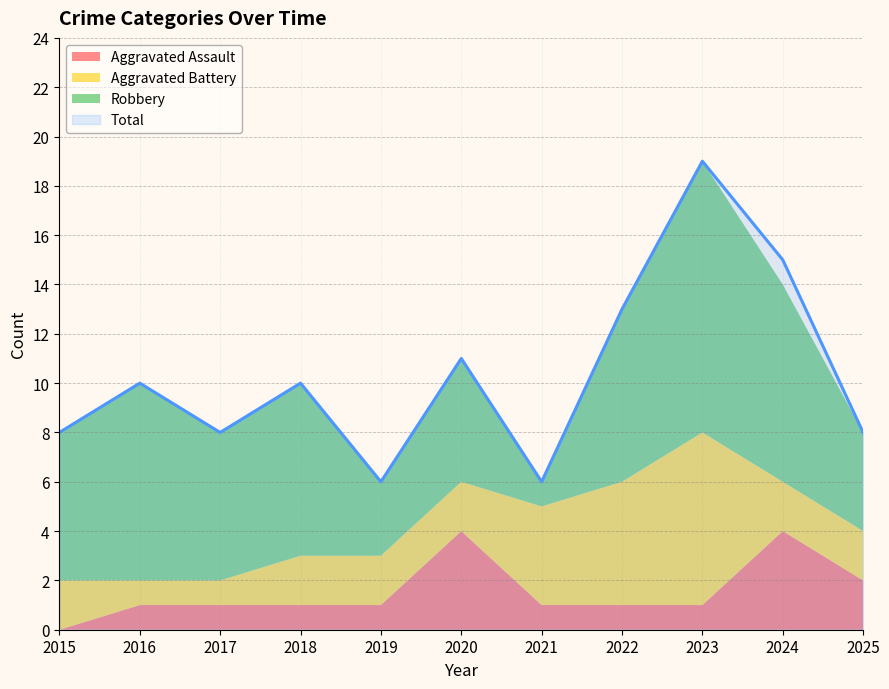

Between 2022 and 2020, which is larger?

2020